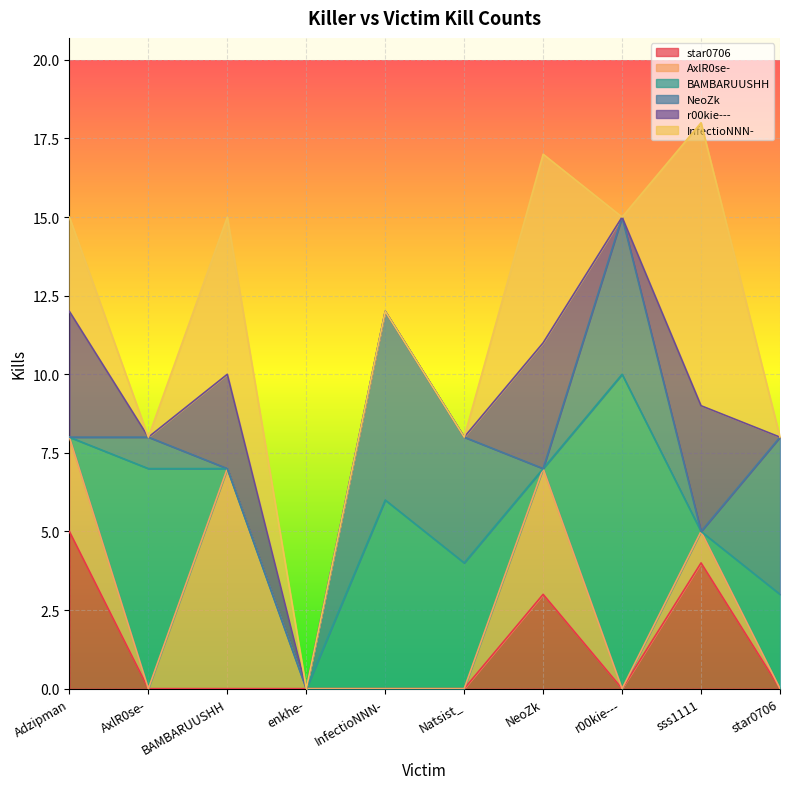

Does the chart display data point markers on the line(s)?

No